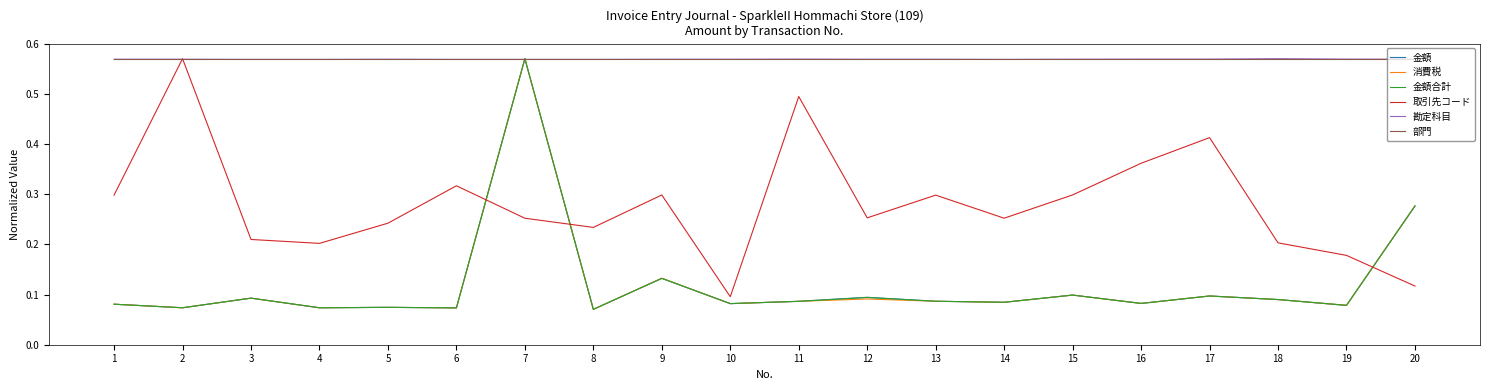

Which series ends up on top after the final intersection of 消費税 and 取引先コード?

消費税